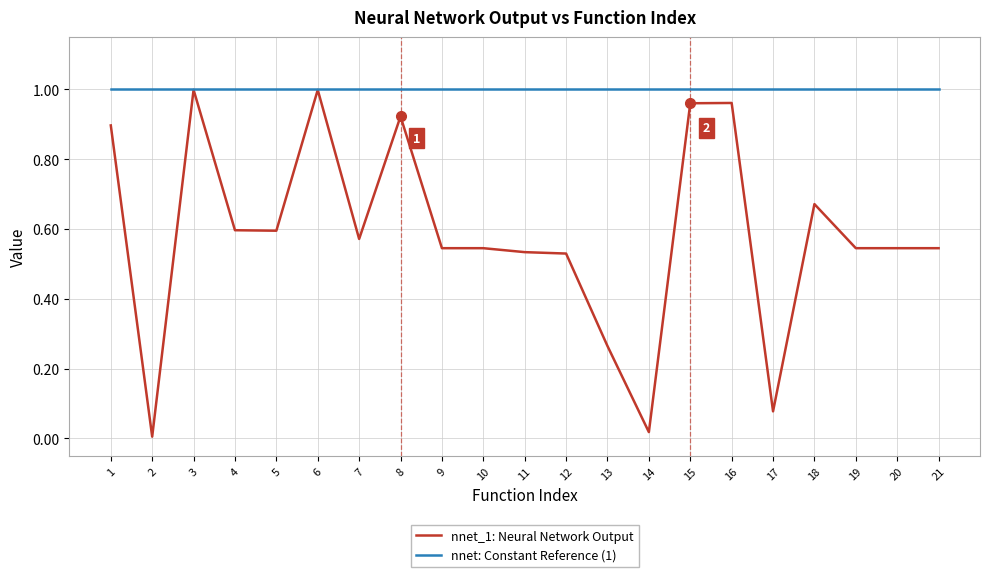

Rank the series by their average value, from lowest to highest.

nnet_1: Neural Network Output, nnet: Constant Reference (1)